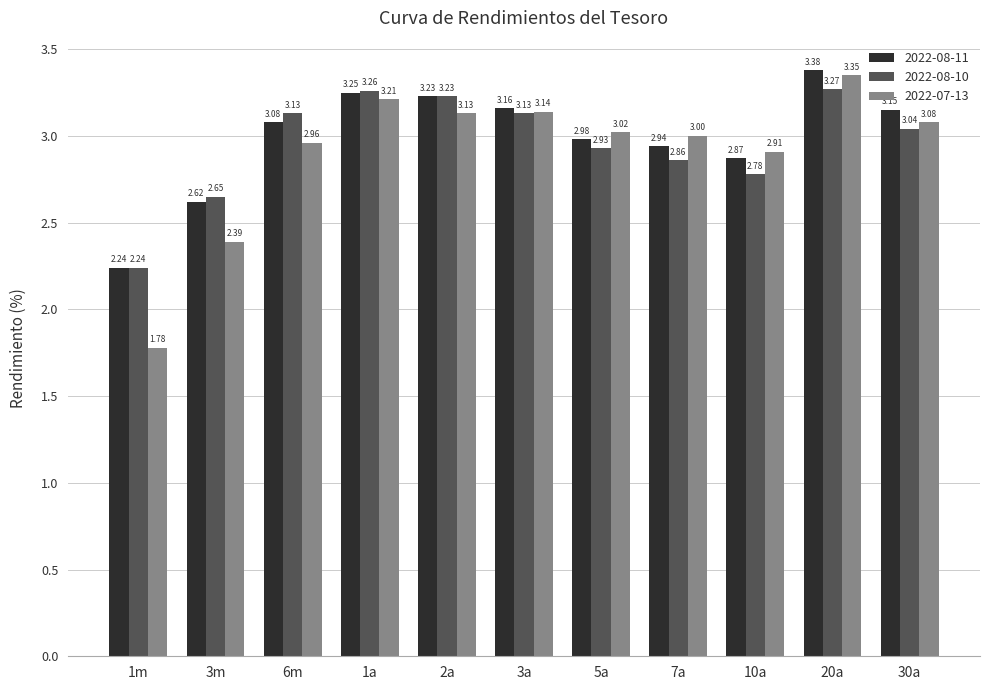

What is the total value across all series at 3a?

9.4